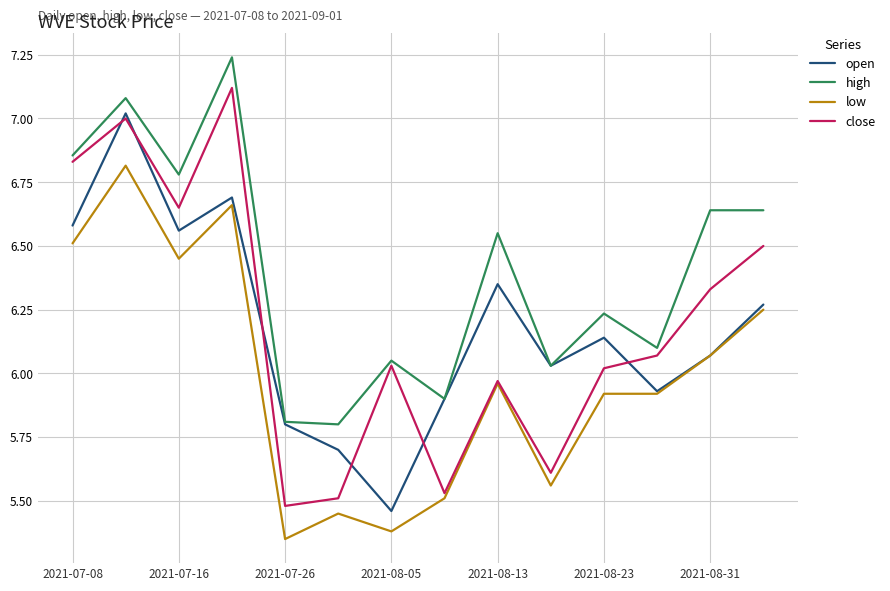

List the series in order of their peak value, lowest first.

low, open, close, high